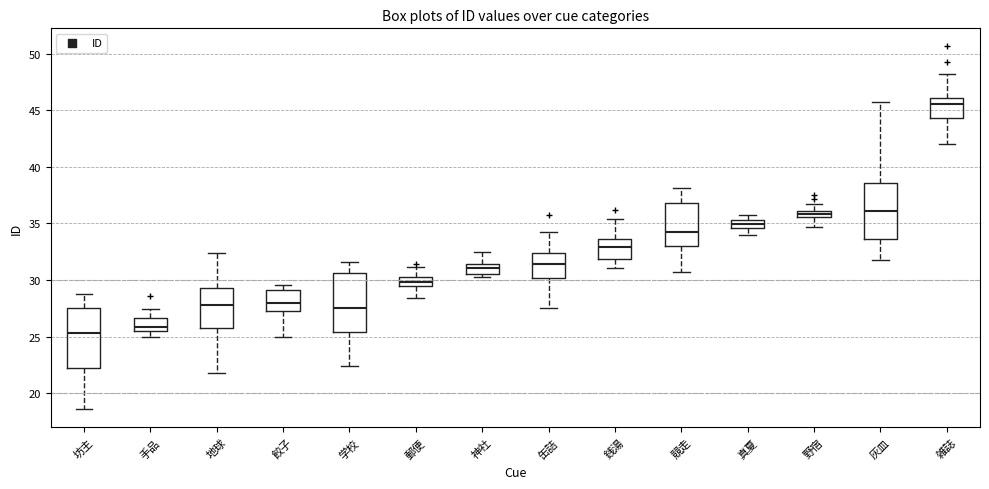

Where is the lower edge of the box for 坊主 on the y-axis? The values are not printed on the chart, so give them approximately, as read against the axis.

22.0